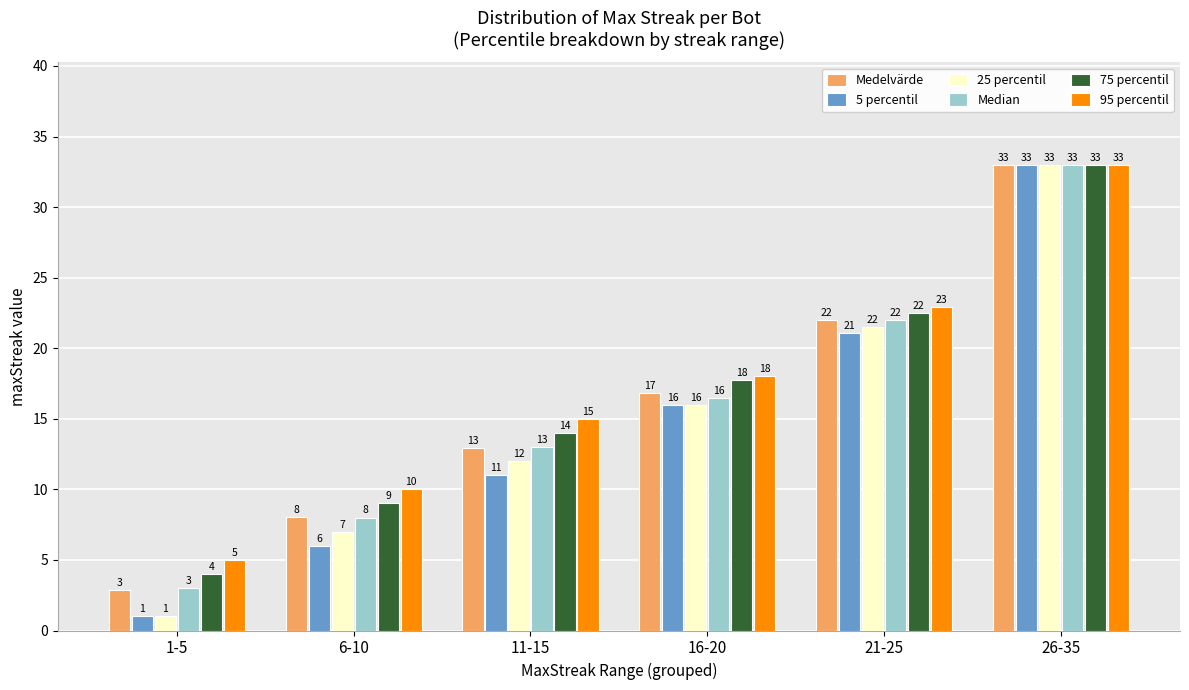

Which category has the lowest value across all series?

1-5